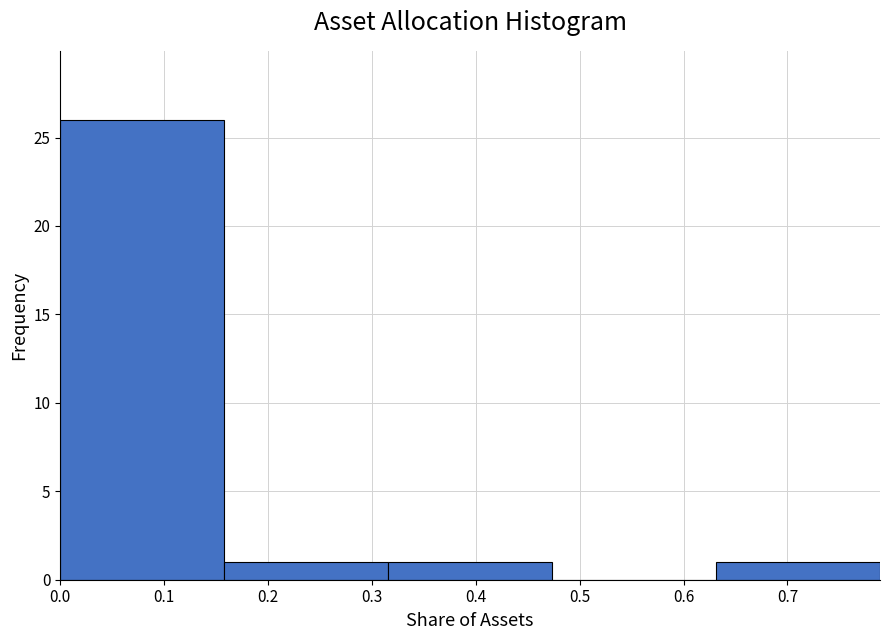

Reading left to right, transcribe this chart: for each bar, give the range it covers on the x-axis and its height. Neither the bar edges nor the heights are printed on the chart, so give them approximately, as read against the axes.

0.00 to 0.16: 26
0.16 to 0.32: 1
0.32 to 0.47: 1
0.47 to 0.63: 0
0.63 to 0.79: 1